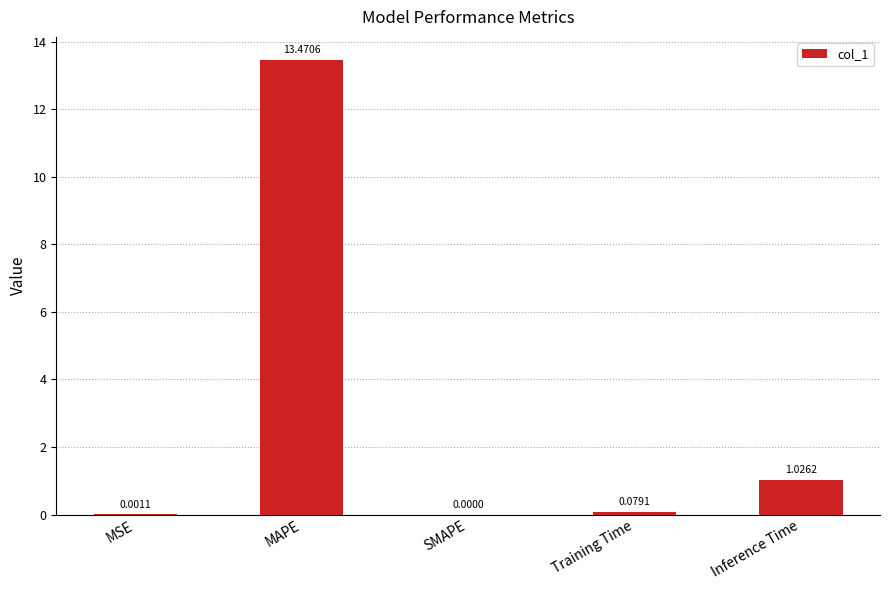

The chart shows a value of 13.5 at MAPE. True or false?

True